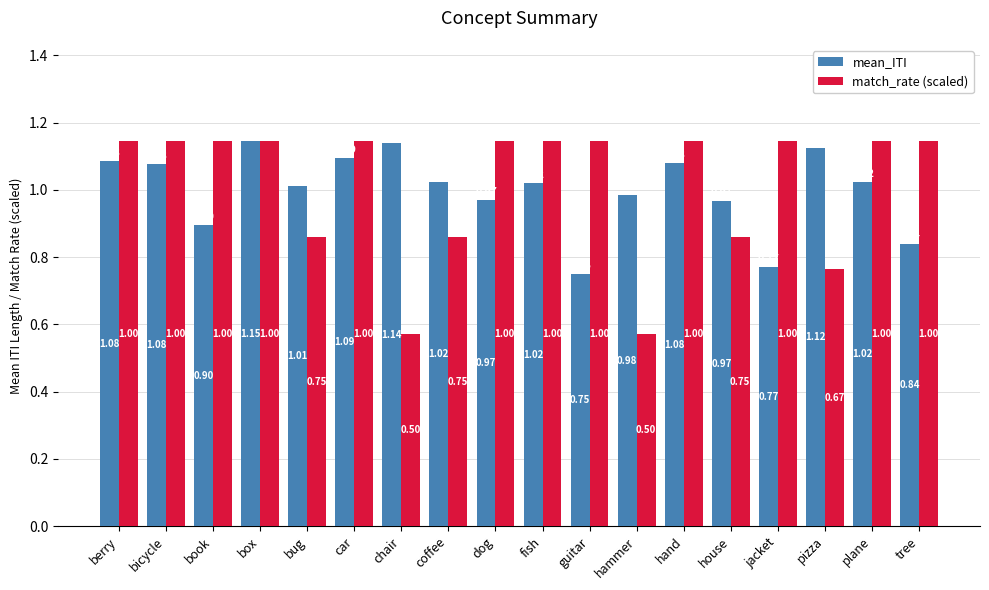

At which label does mean_ITI reach its peak?

box